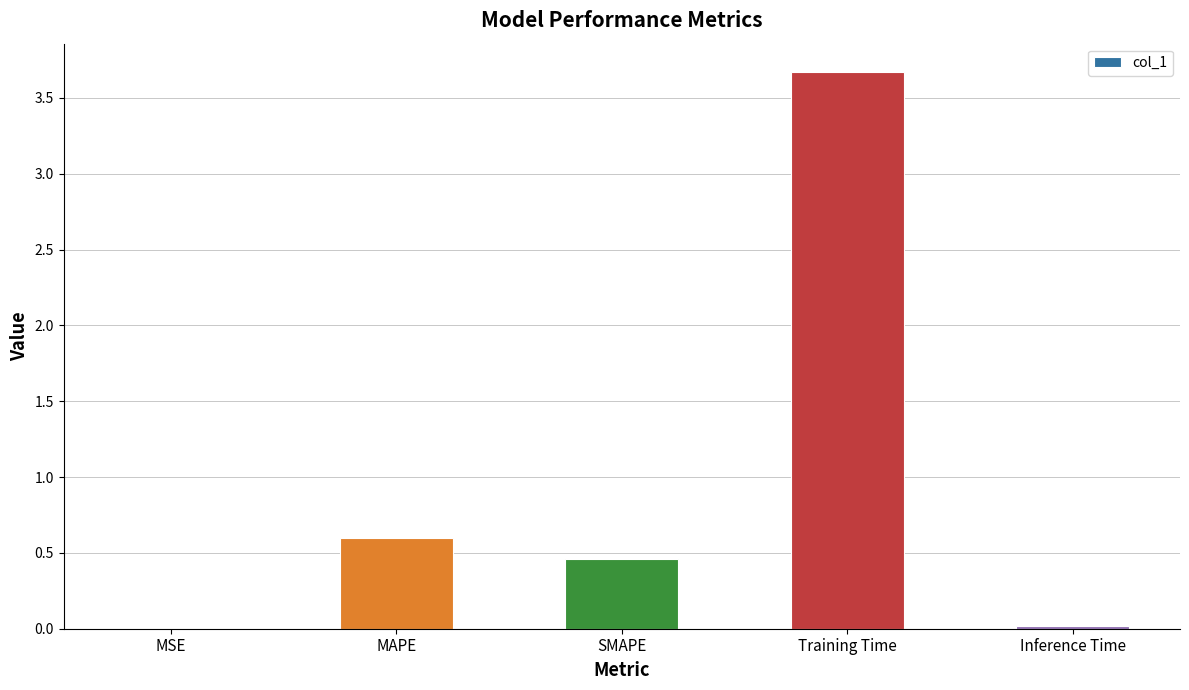

Which has a higher value, MAPE or MSE?

MAPE